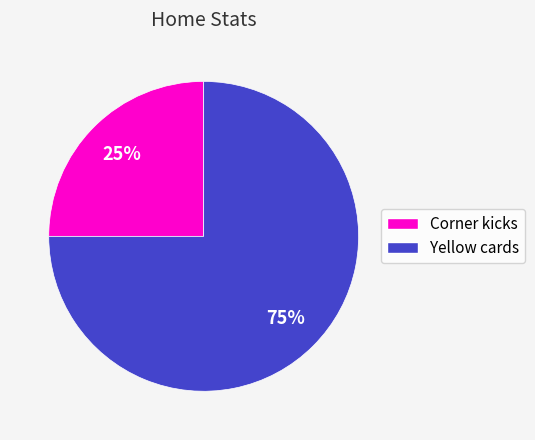

What is the smallest slice in the pie chart?

Corner kicks